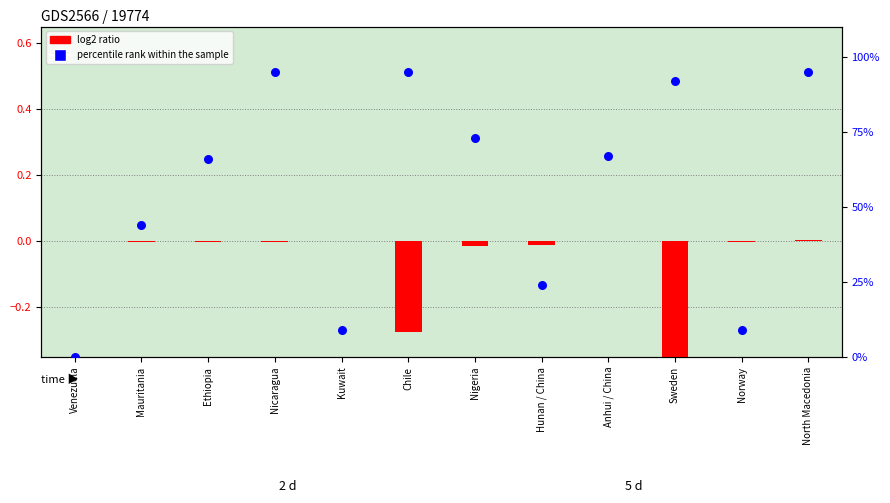

What is the total value across all series at North Macedonia?

1.0